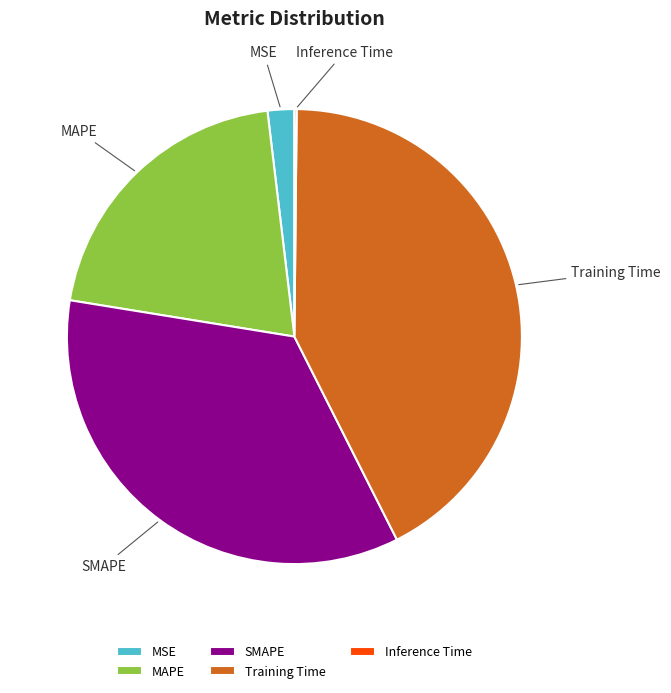

Which slice is the largest?

Training Time